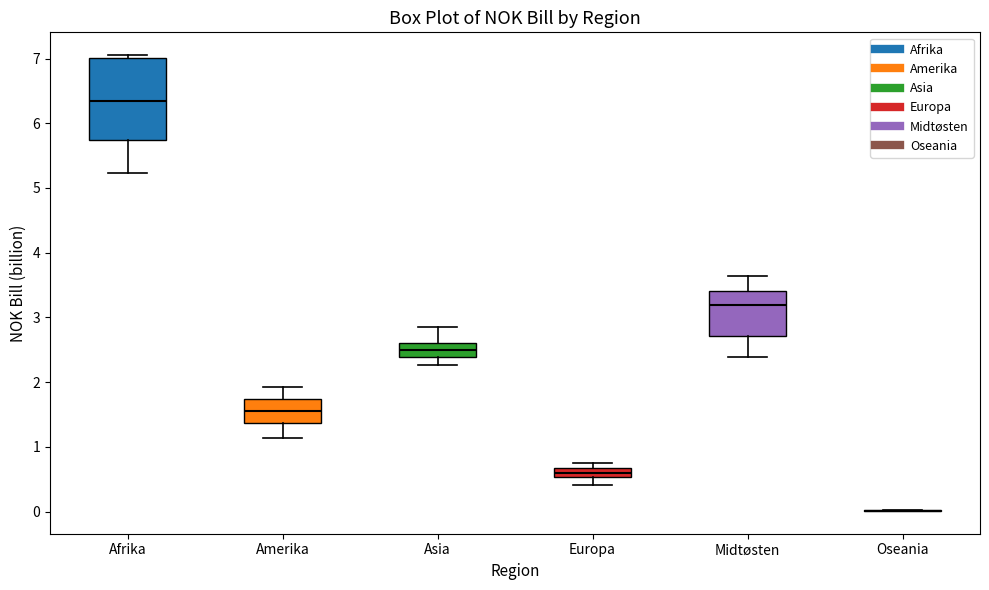

Comparing the boxes themselves (not the whiskers), which one is the tallest?

Afrika